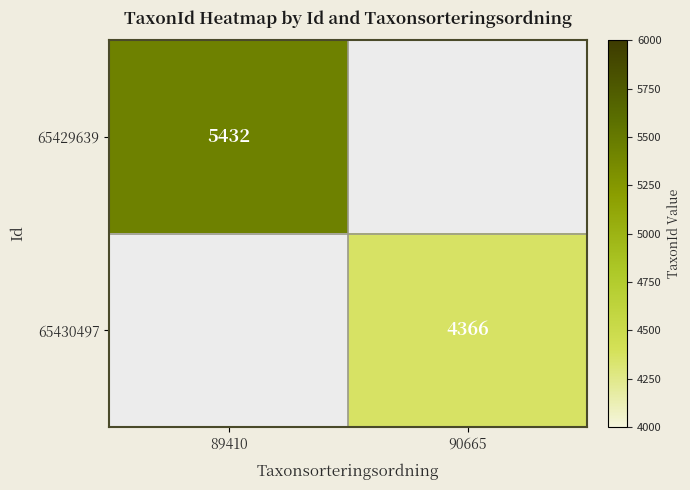

Is the value of 65430497 at 90665 greater than the value of 65429639 at 89410?

No